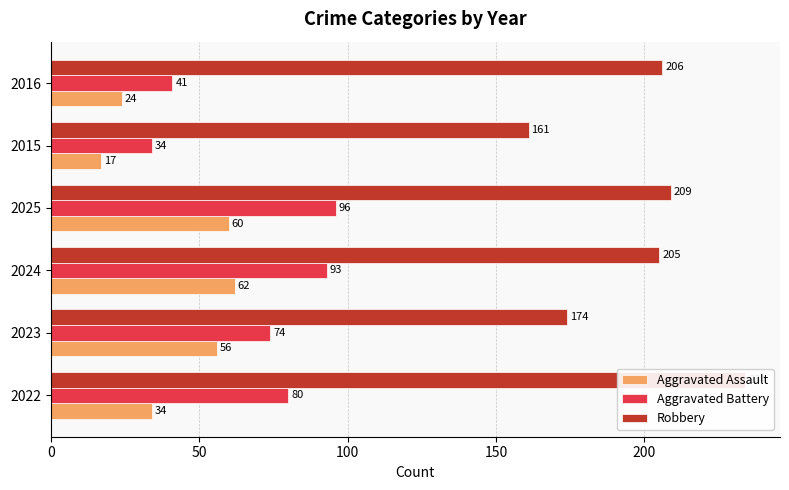

Rank the series by their average value, from highest to lowest.

Robbery, Aggravated Battery, Aggravated Assault